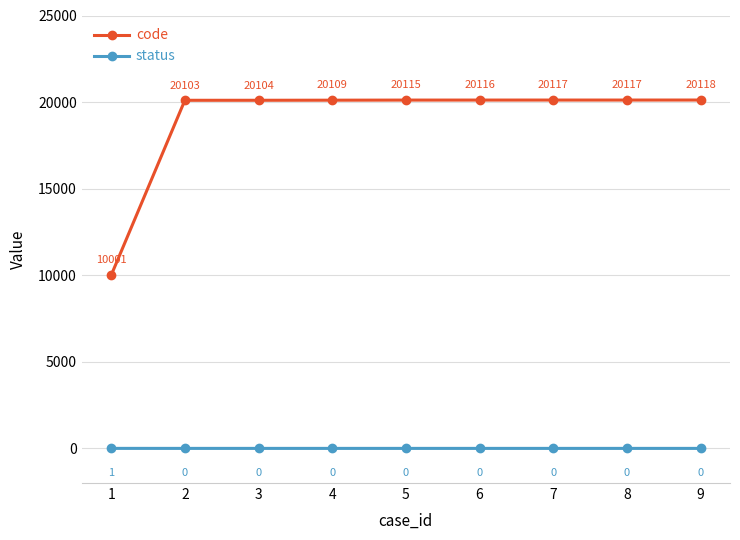

List the series in order of their peak value, lowest first.

status, code